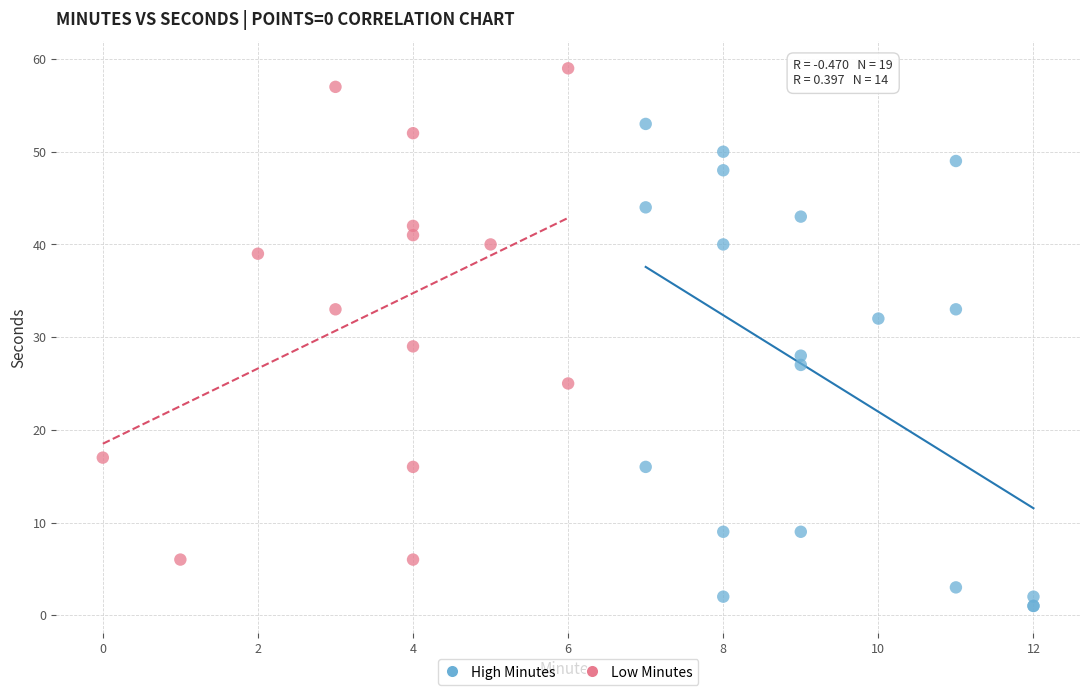

What are all the series names shown in the legend?

High Minutes, Low Minutes